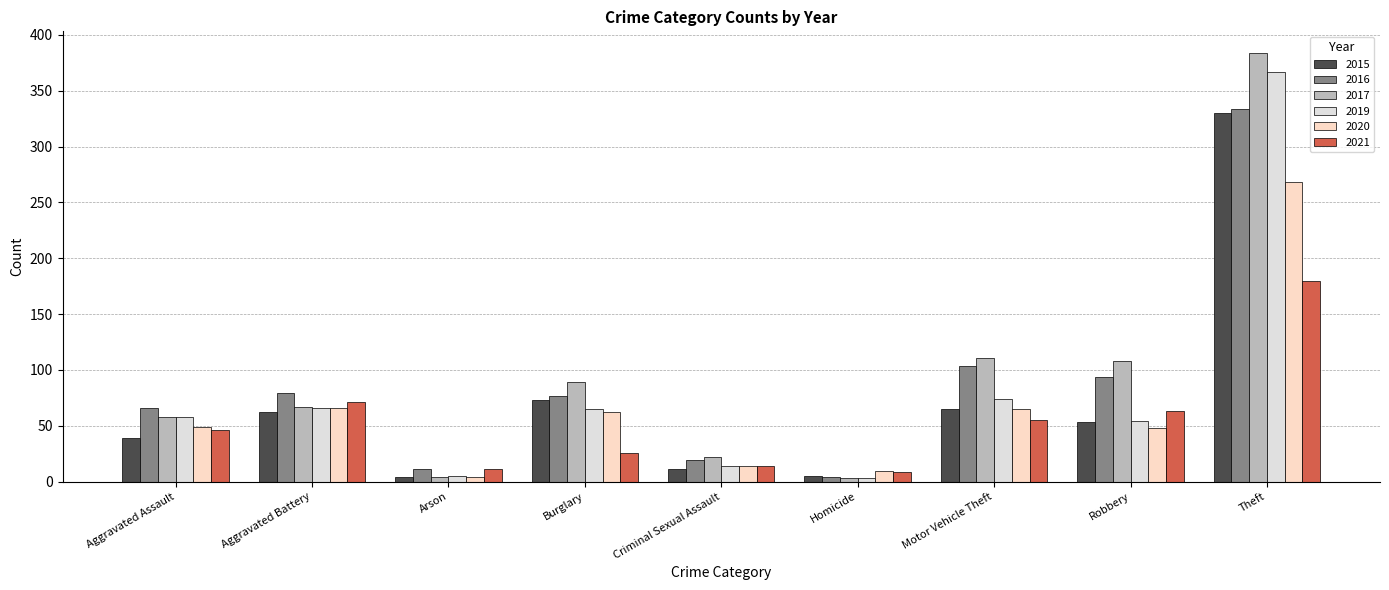

What is the difference between the second highest and second lowest values in the 2017 series?

107